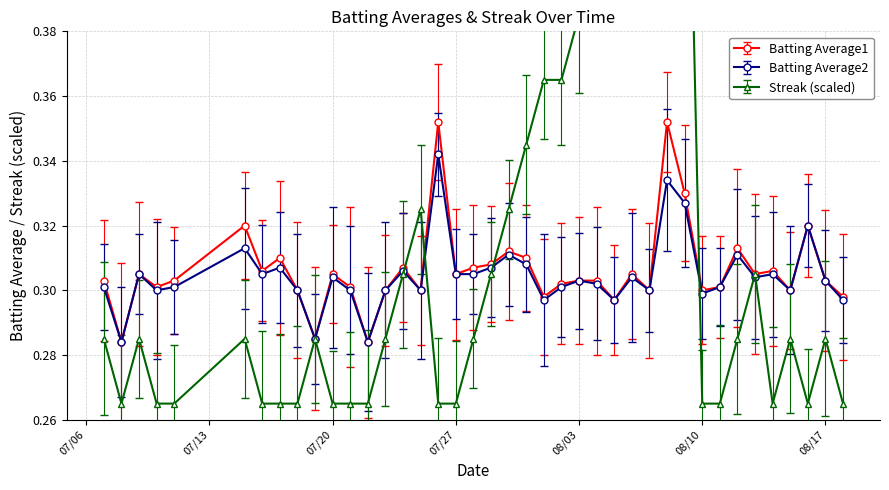

What is the lowest value of the Streak series?

0.3